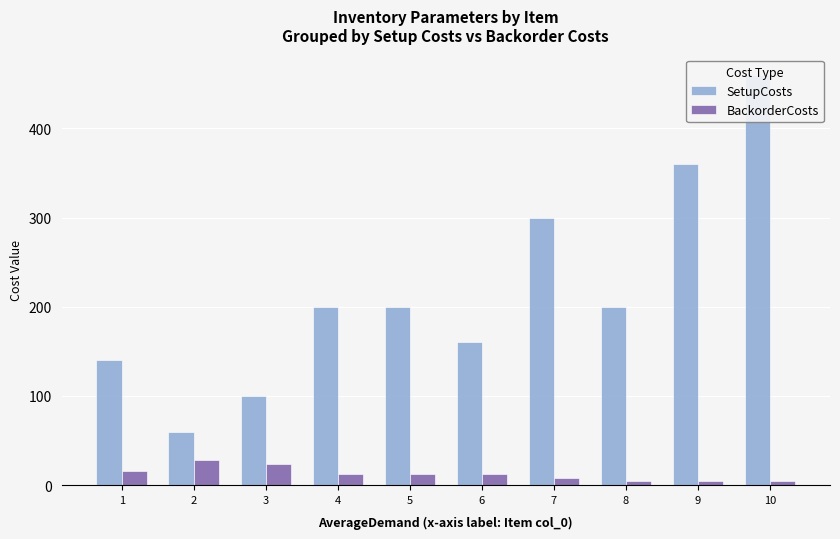

Which series has the widest spread of values?

SetupCosts